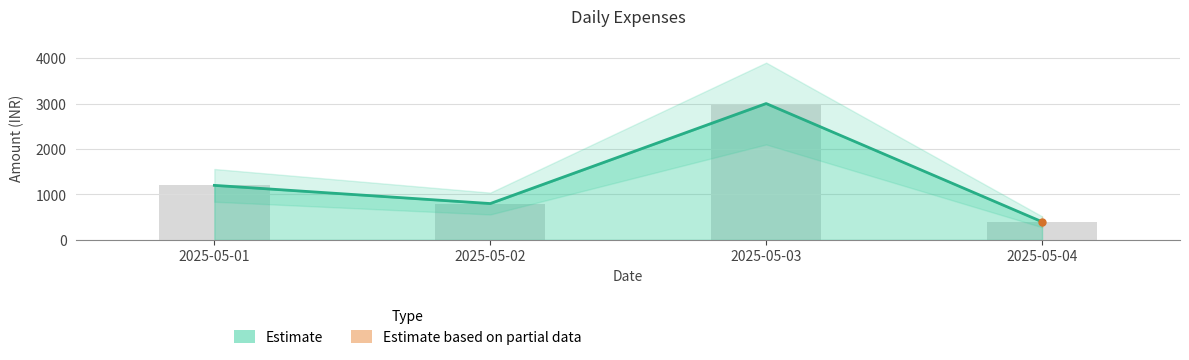

Are the bars horizontal?

No